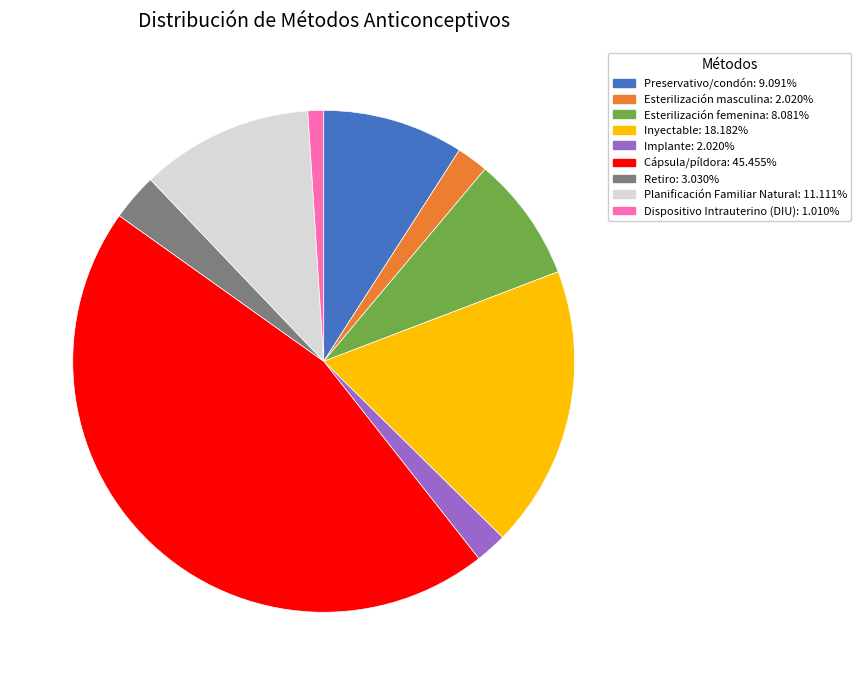

Which slice is the largest?

Cápsula/píldora